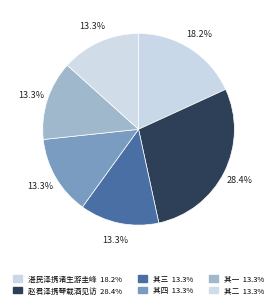

How many segments does this pie chart have?

6